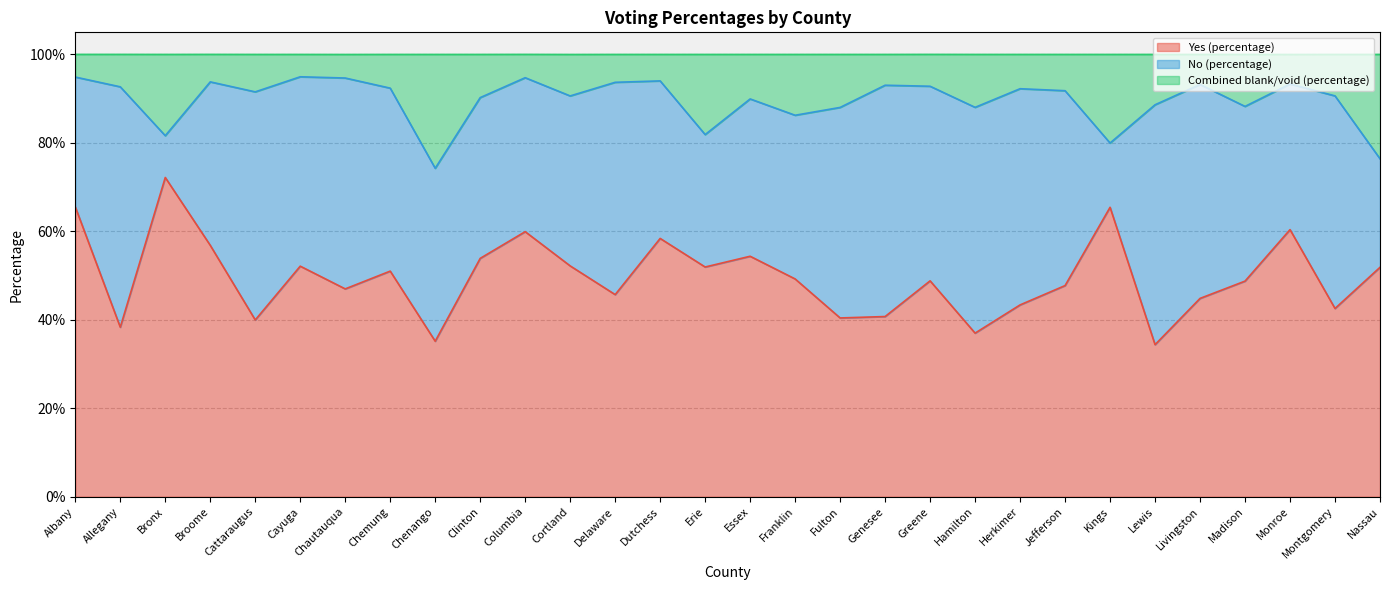

What are all the series names shown in the legend?

Yes (percentage), No (percentage), Combined blank/void (percentage)